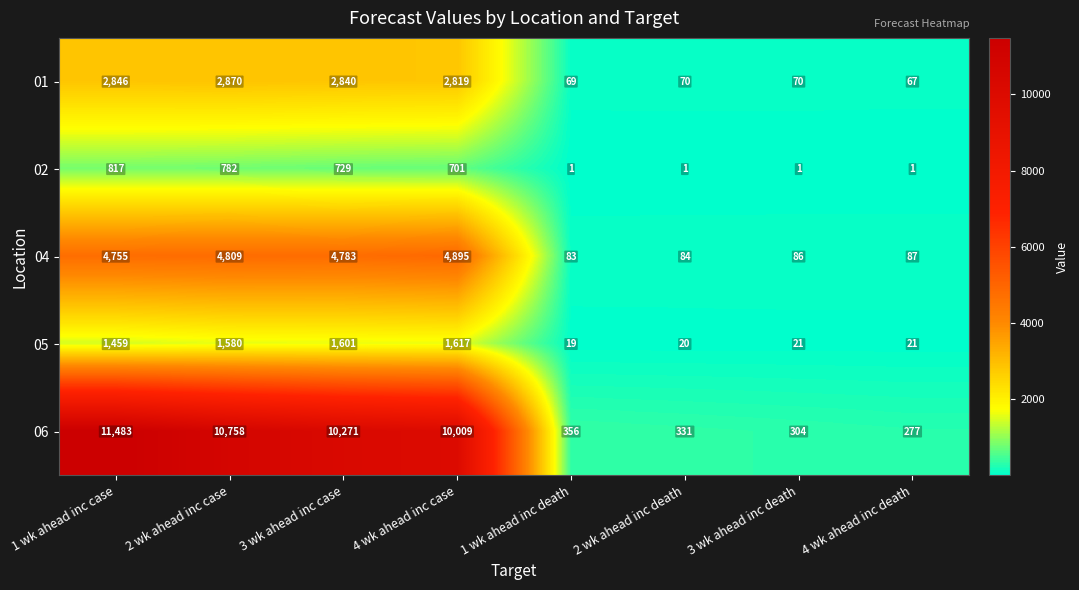

List the series in order of their peak value, lowest first.

02, 05, 01, 04, 06